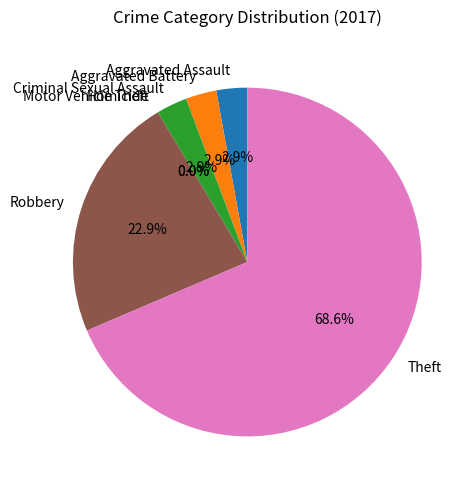

To the nearest percent, what is the average slice percentage?

14%